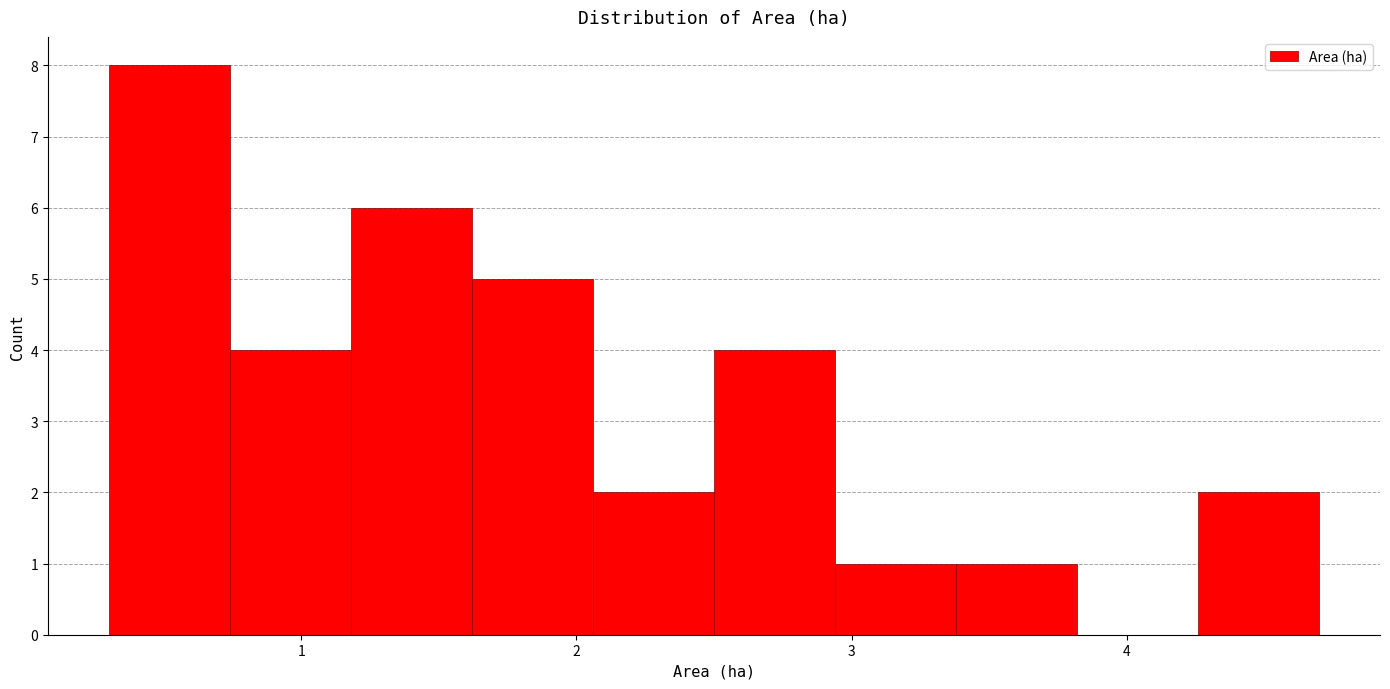

Which range on the x-axis has the tallest bar?

0.30 to 0.74